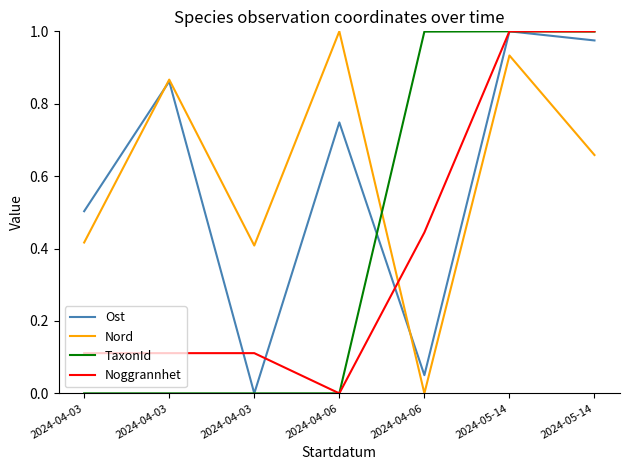

True or false: Noggrannhet has more than 0 points higher than both neighbors.

False